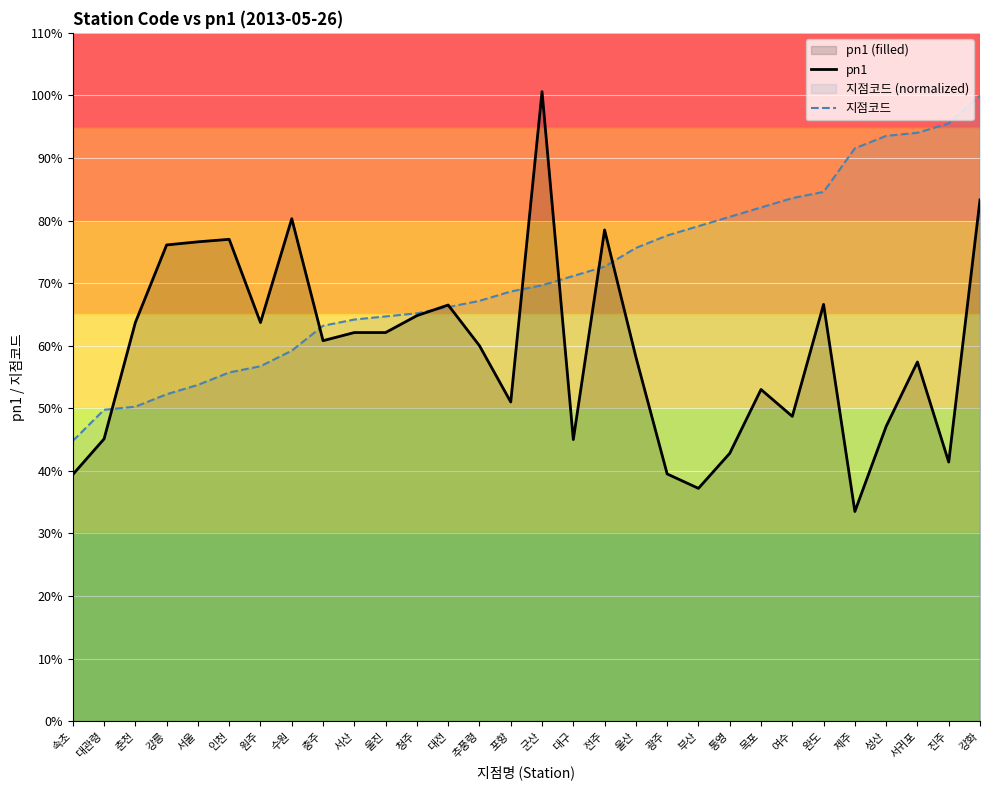

Does the chart display data point markers on the line(s)?

No